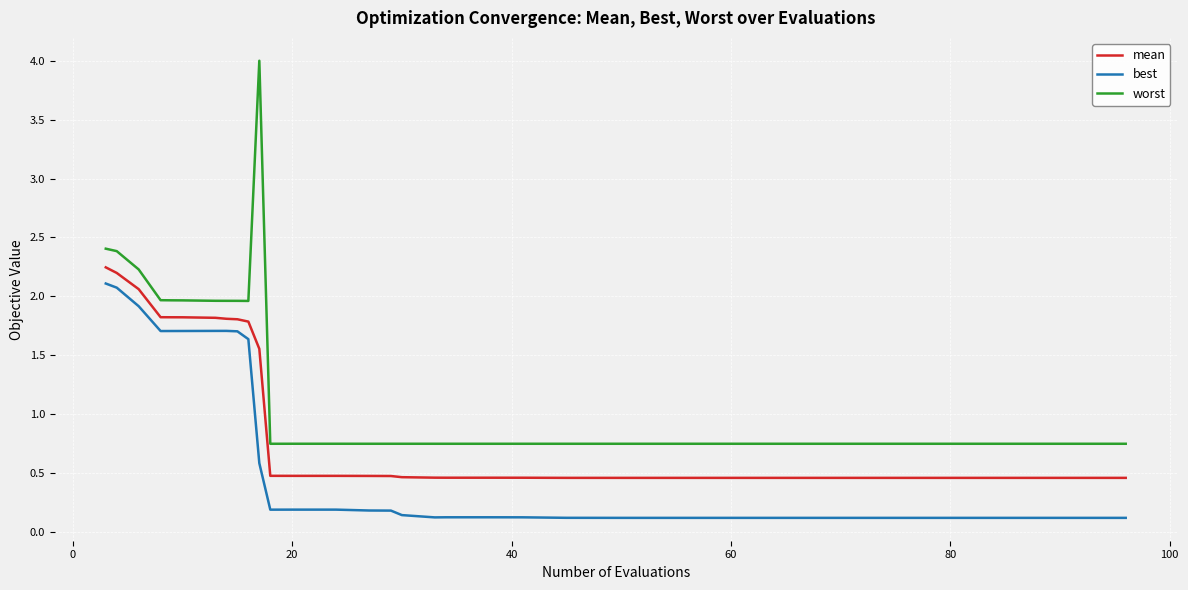

Which series has the widest spread of values?

worst